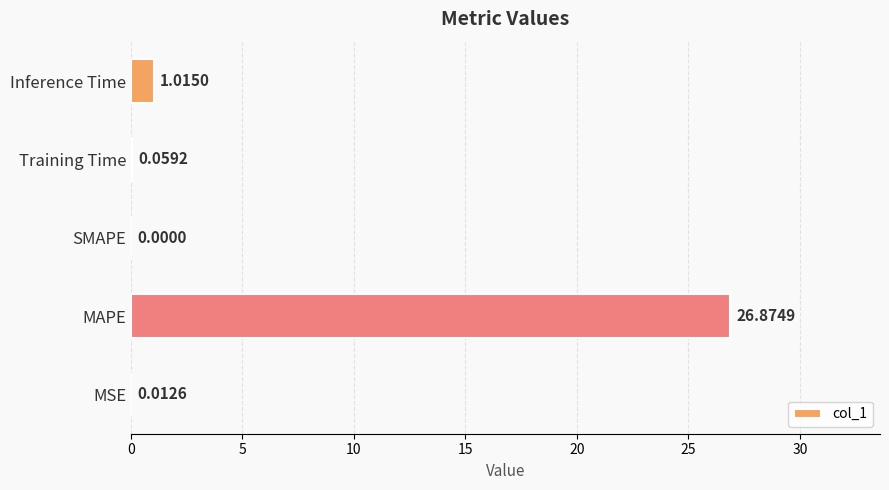

Which has a higher value, MAPE or Inference Time?

MAPE